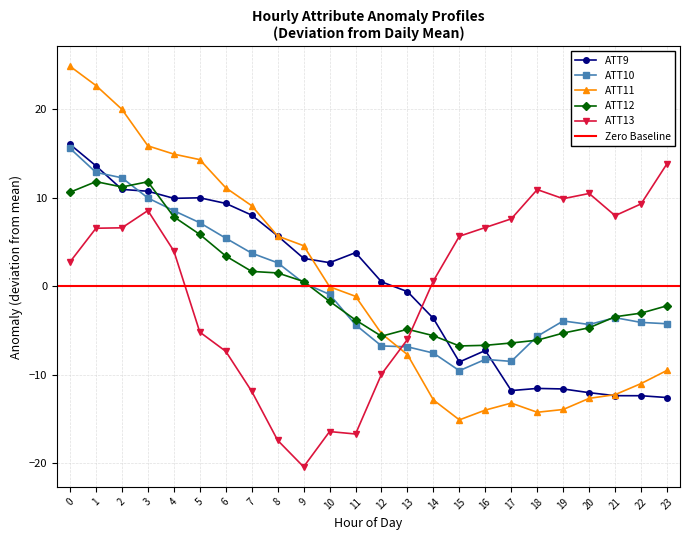

What is the minimum value for ATT12?

-6.7